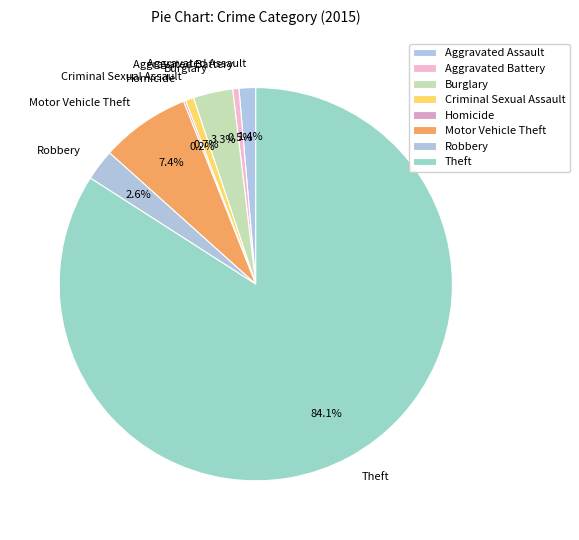

Which category has the biggest portion of the pie?

Theft